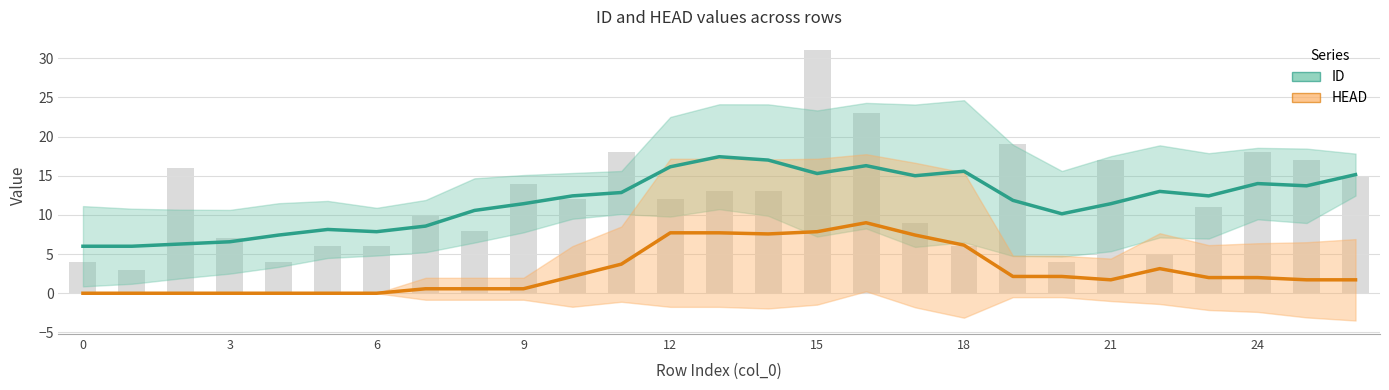

Rank the categories by value from lowest to highest.

1, 0, 4, 20, 22, 5, 6, 18, 3, 8, 17, 7, 23, 10, 12, 13, 14, 9, 26, 2, 21, 25, 11, 24, 19, 16, 15